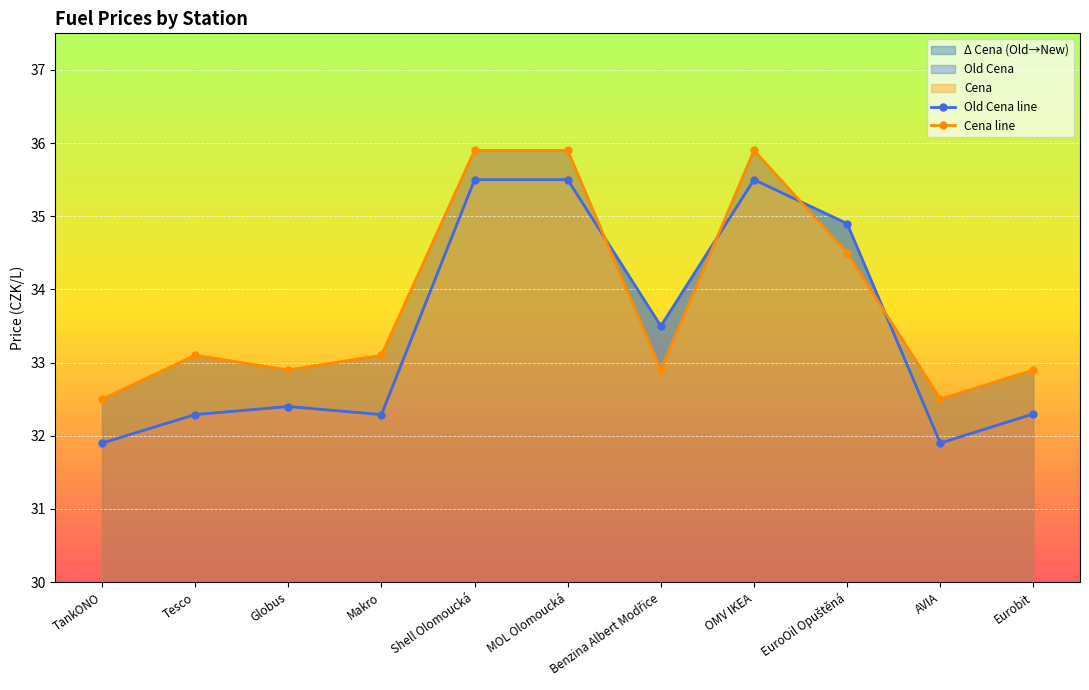

Between which two adjacent categories do Cena line and Old Cena line first intersect?

MOL Olomoucká and Benzina Albert Modřice